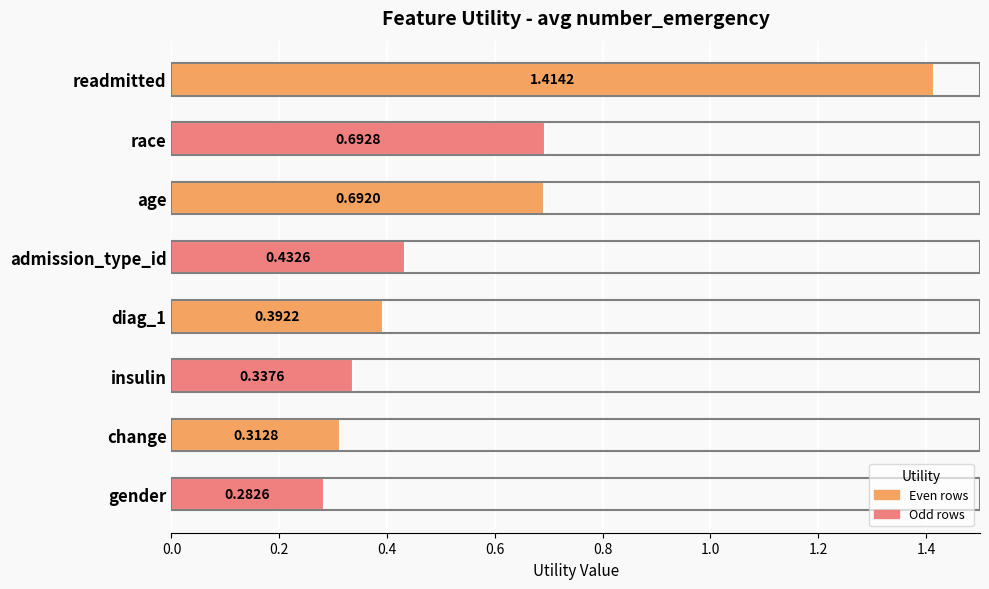

Rank the categories by value from lowest to highest.

gender, change, insulin, diag_1, admission_type_id, age, race, readmitted